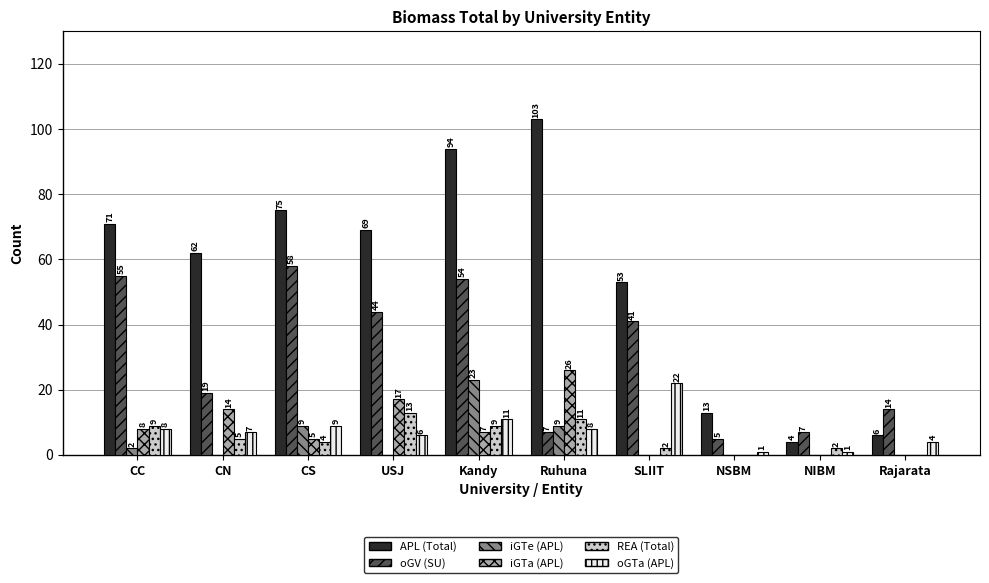

What is the sum of all iGTa (APL) values?

77